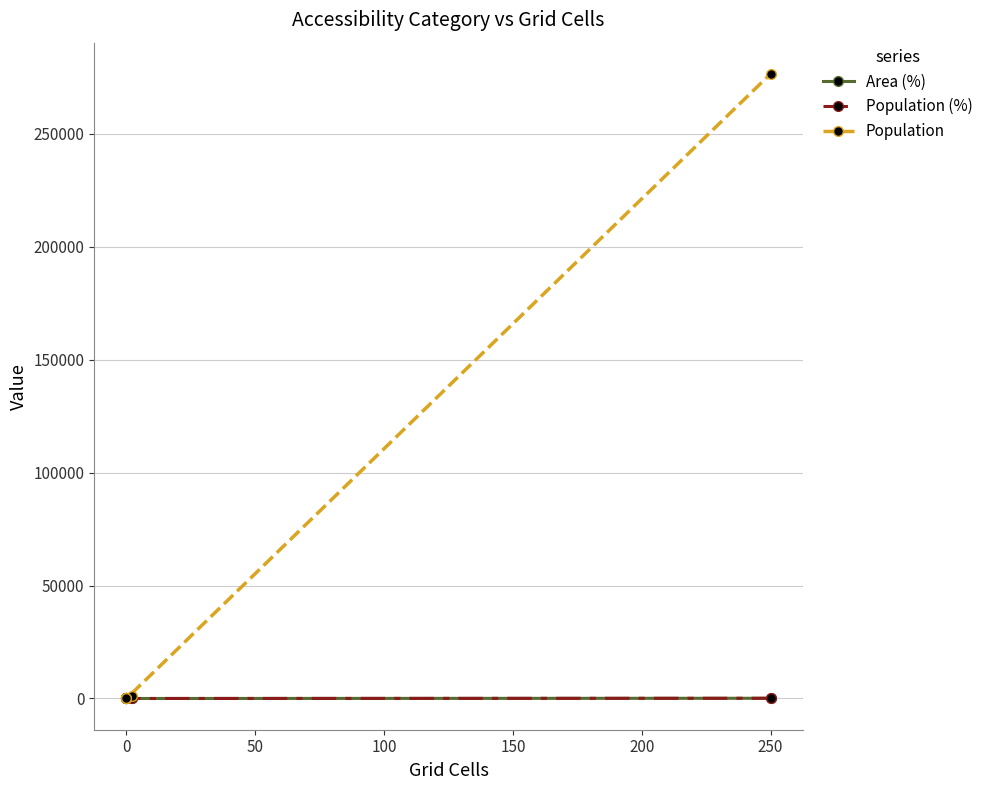

Reading left to right, what are all the values shown in this chart?

Area (%): 0.0	0.0	0.8	0.0	0.0	99.2
Population (%): 0.0	0.0	0.4	0.0	0.0	99.6
Population: 0.0	0.0	1097.0	0.0	0.0	276406.0